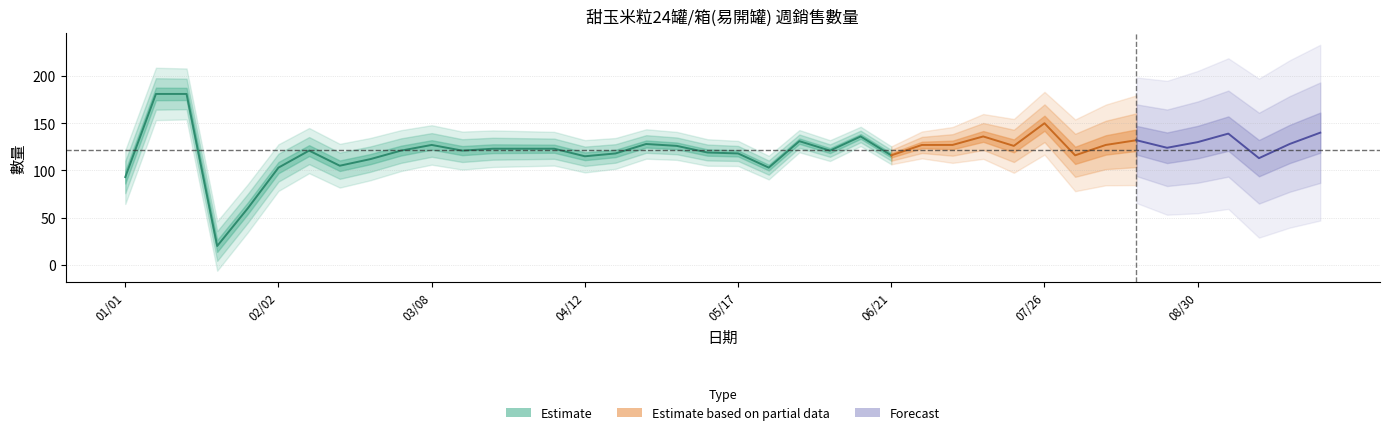

What is the greatest value displayed?

181